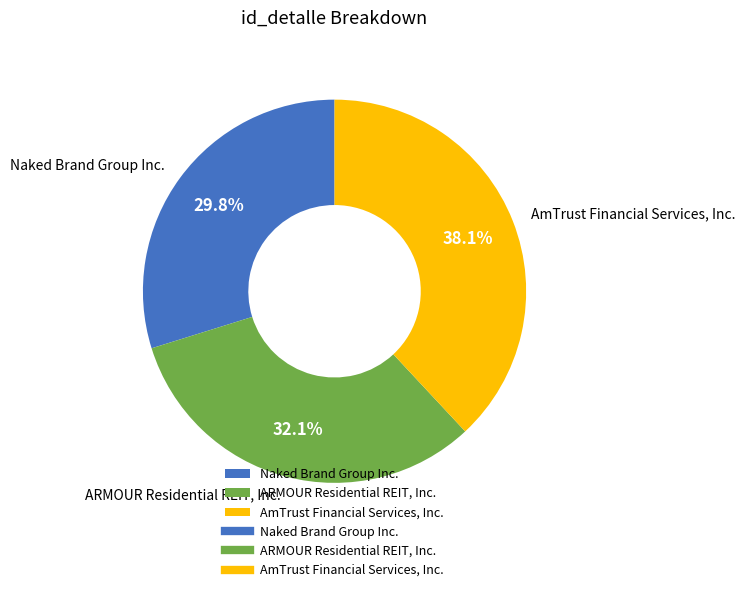

Do ARMOUR Residential REIT, Inc. and AmTrust Financial Services, Inc. together represent more than half of the pie?

Yes